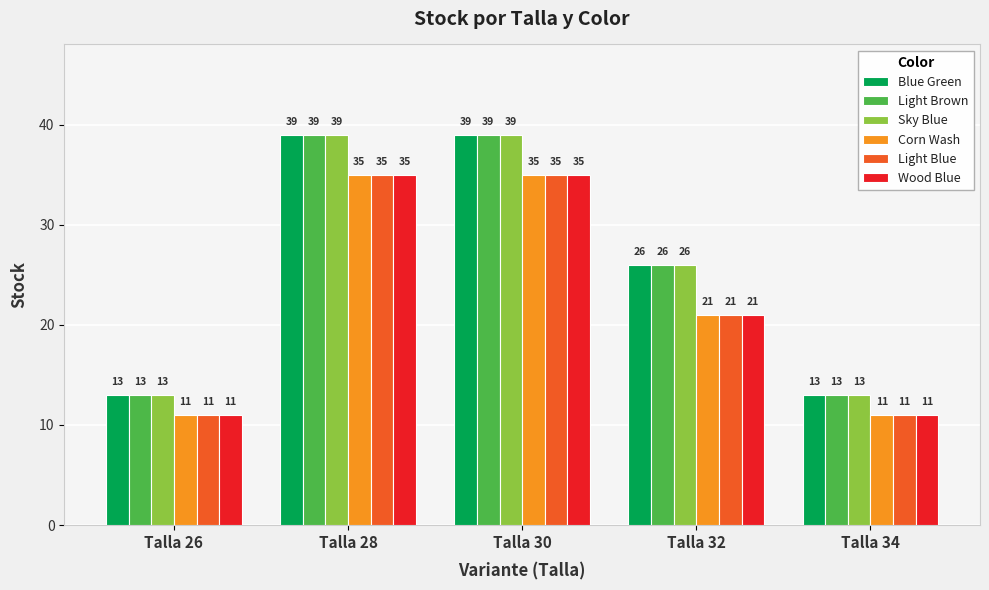

Reading left to right, transcribe all the data shown in this chart.

Blue Green: 13	39	39	26	13
Light Brown: 13	39	39	26	13
Sky Blue: 13	39	39	26	13
Corn Wash: 11	35	35	21	11
Light Blue: 11	35	35	21	11
Wood Blue: 11	35	35	21	11